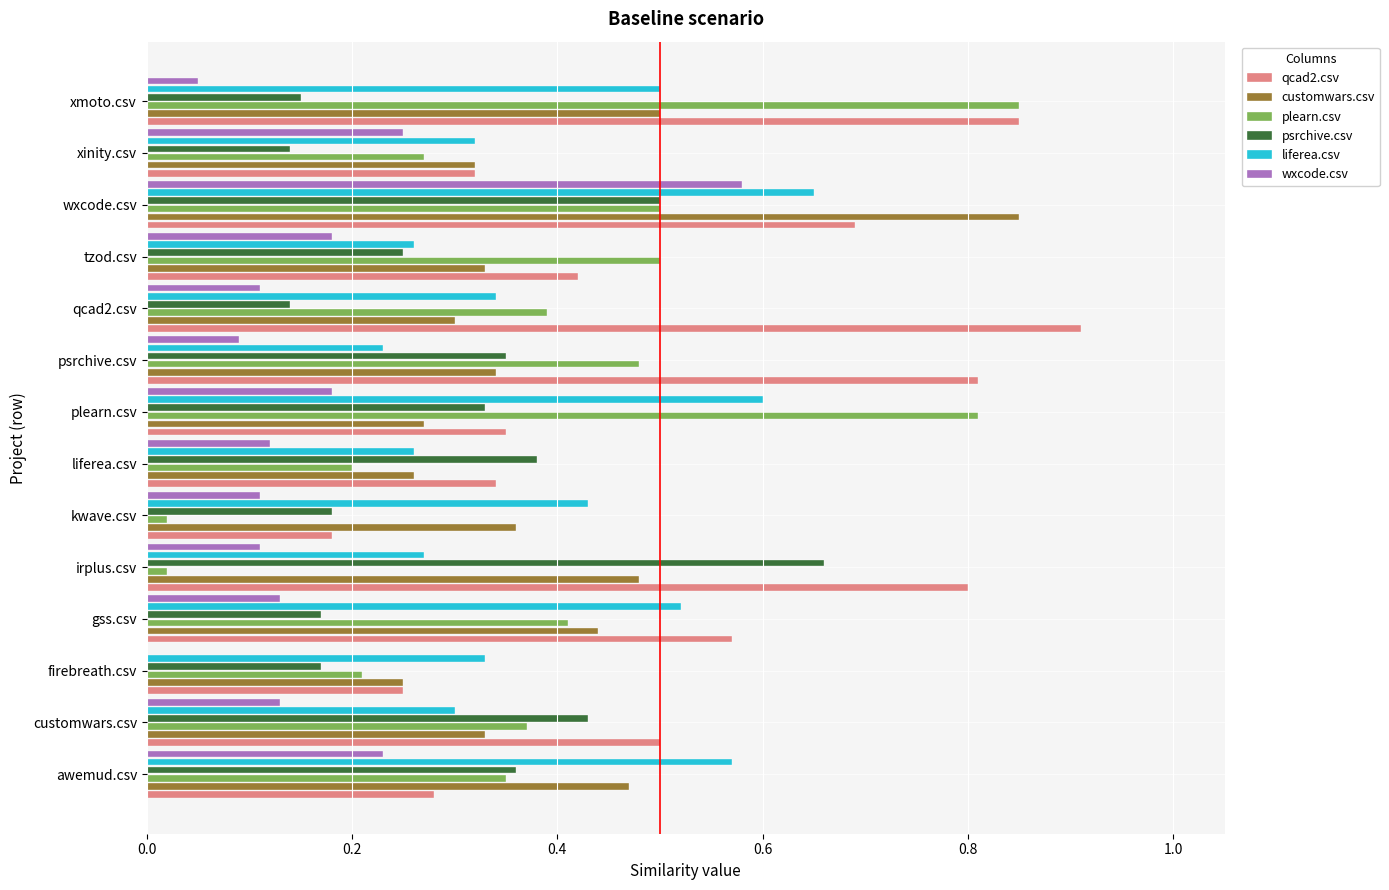

Between gss.csv and xinity.csv, which series saw the biggest shift?

qcad2.csv